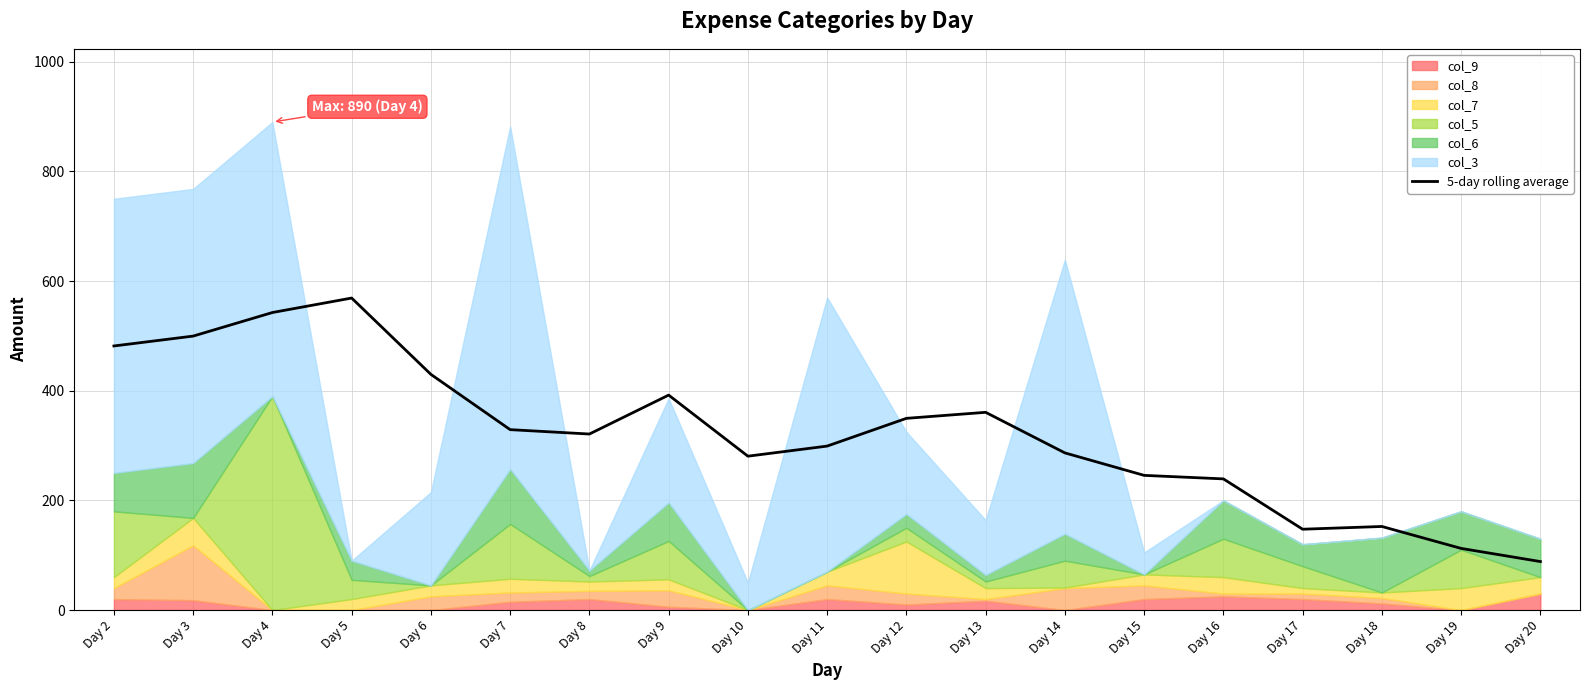

Where is the data nearest to the value 328?

Day 7